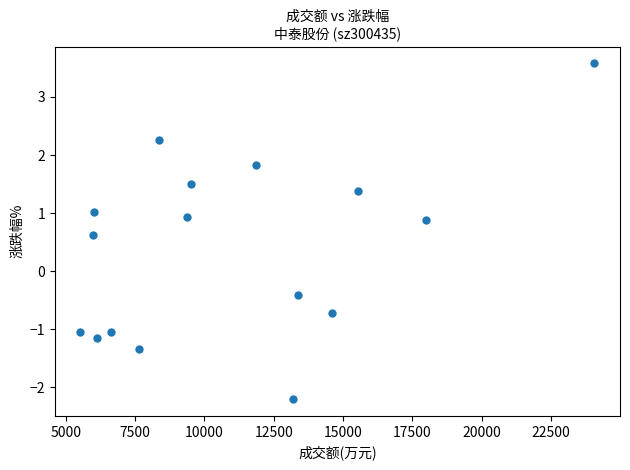

What is the range of X values (max minus min)?

18544.0